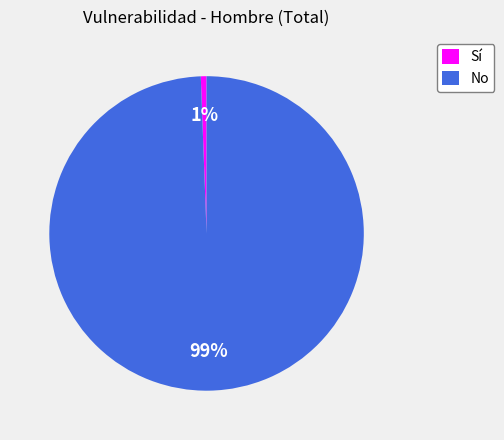

Is there any slice that represents more than half of the pie?

Yes